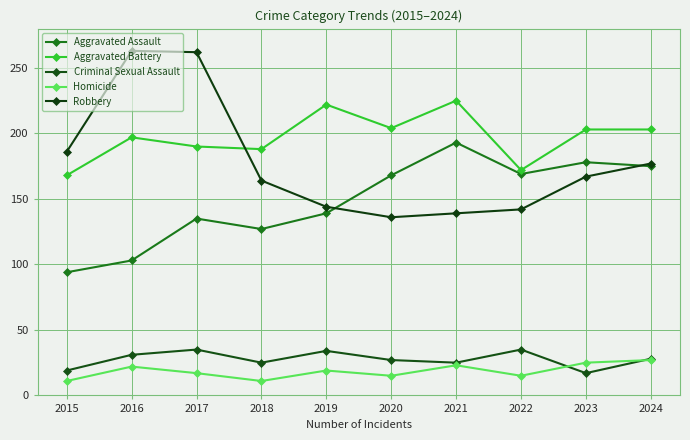

What is the sum of the Criminal Sexual Assault values at 2020 and 2016?

58